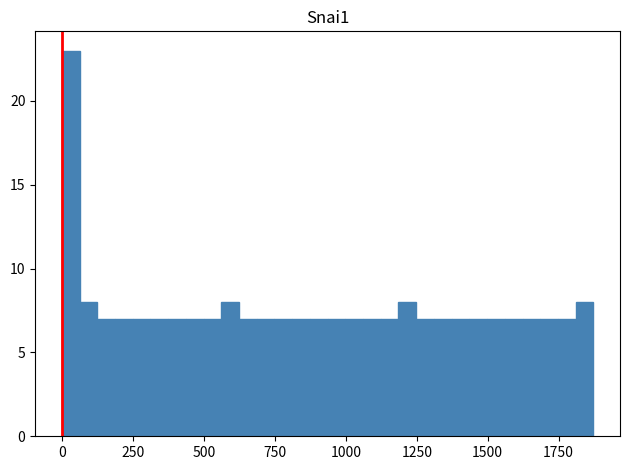

Around what value on the x-axis is the tallest bar? Give the approximate position of its centre, as read against the axis.

50